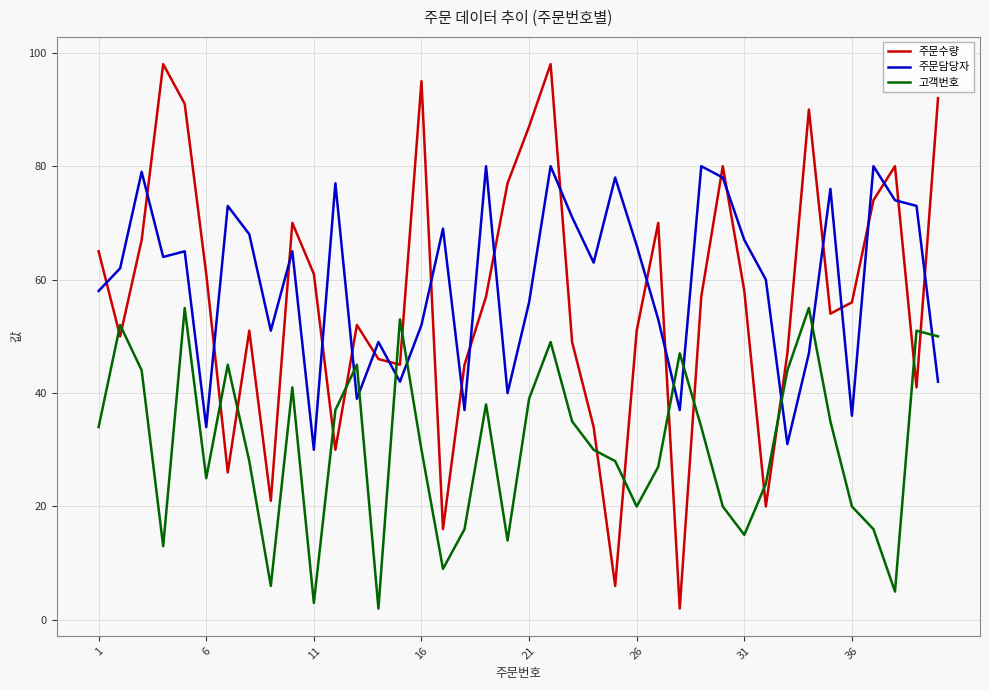

List the series in order of their peak value, lowest first.

고객번호, 주문담당자, 주문수량